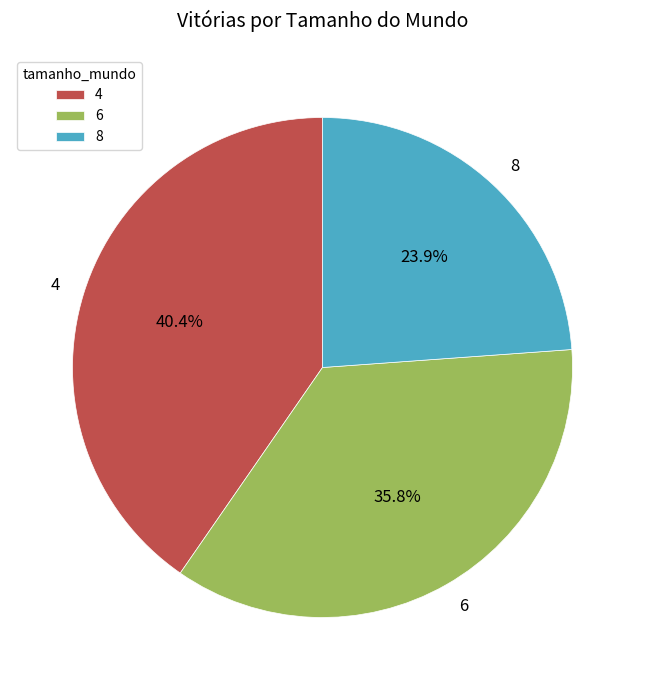

How many slices are in this pie chart?

3